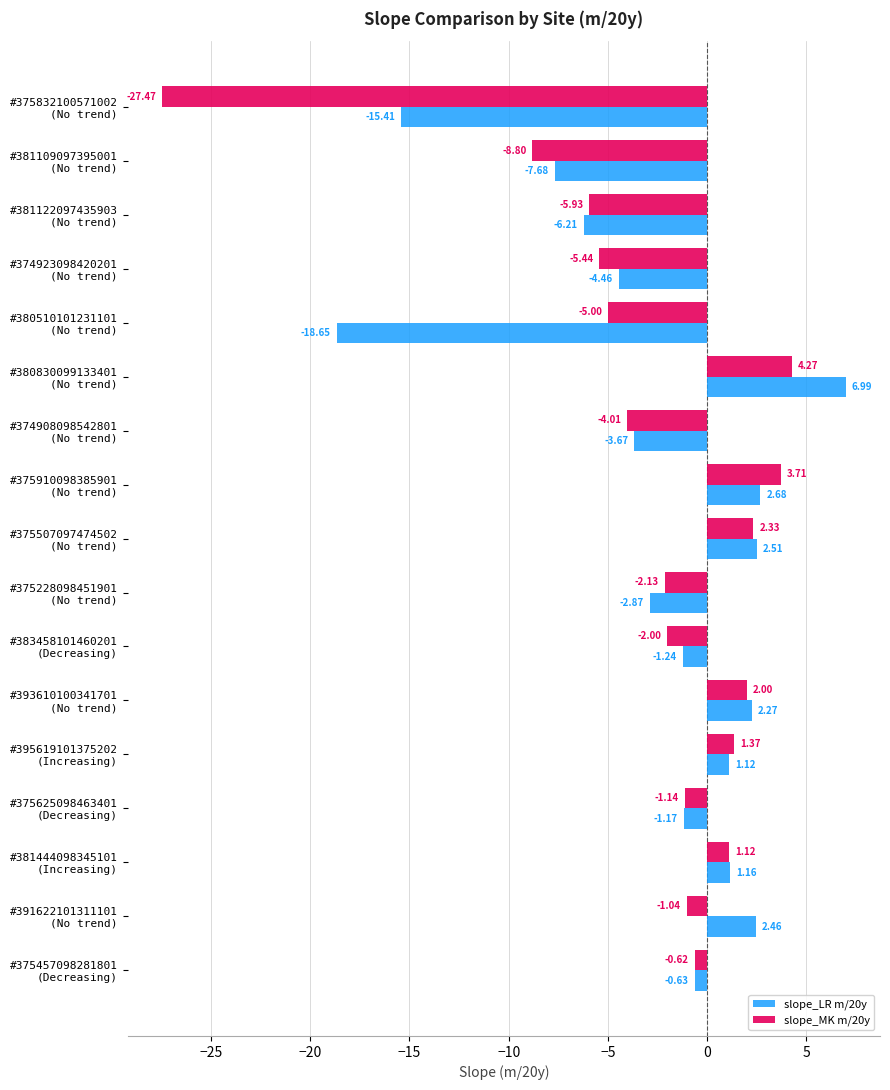

What is the difference between the maximum and minimum values in the slope_MK m/20y series?

31.7